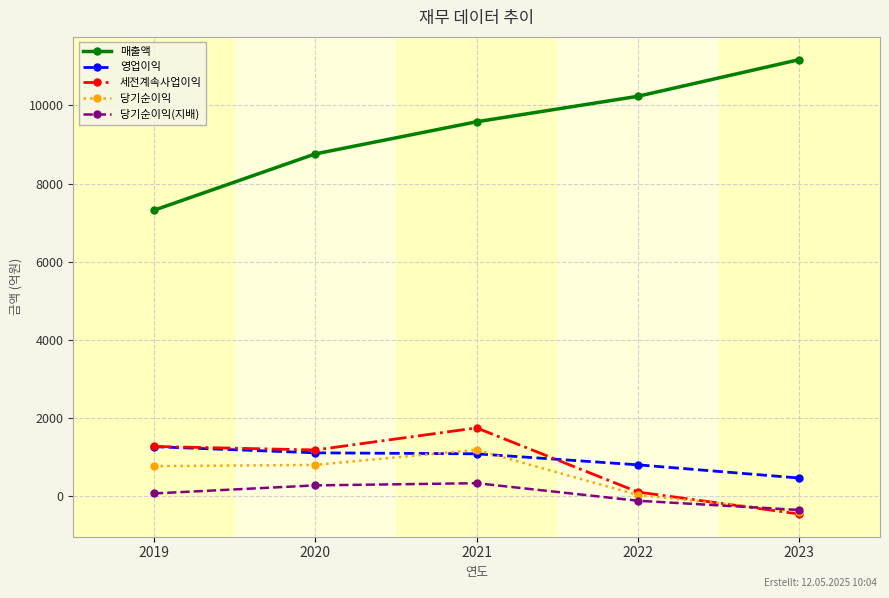

What is the spread (max minus min) of values at 2023?

11625